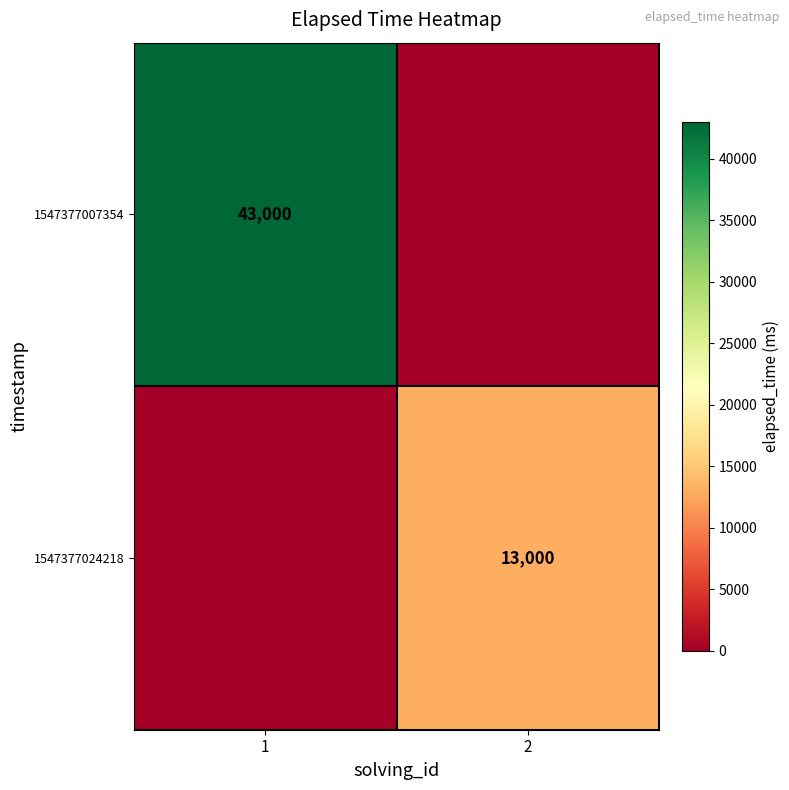

At how many categories does at least one series exceed 14467?

1